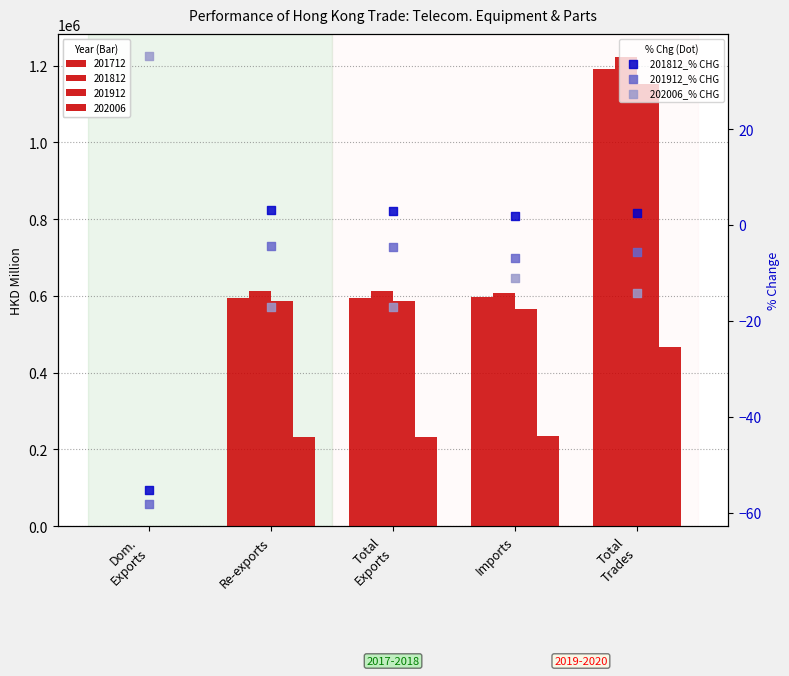

Which series has the widest spread of Y values?

201812_% CHG